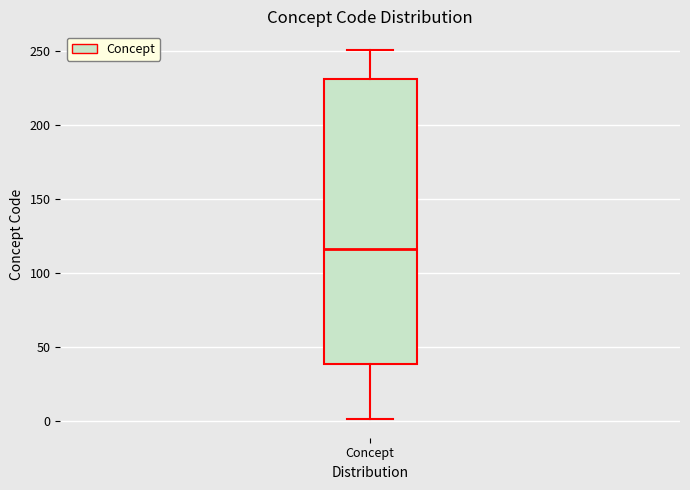

Read this box plot against the y-axis: the position of the median line, the range covered by the box, and the ends of both whiskers. The values are not printed on the chart, so give them approximately, as read against the axis.

median 115, box 40 to 230, whiskers 0 to 250